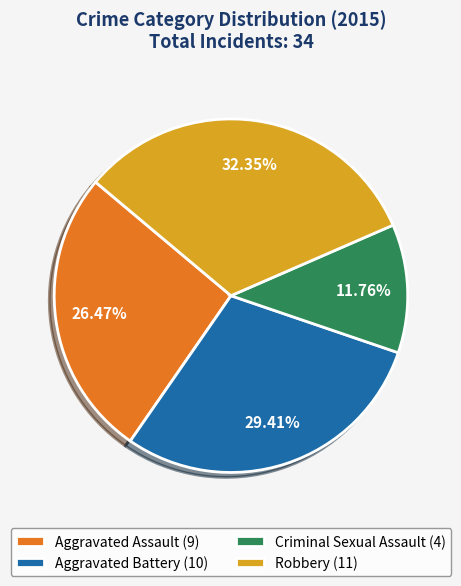

Is there a majority slice in this chart?

No